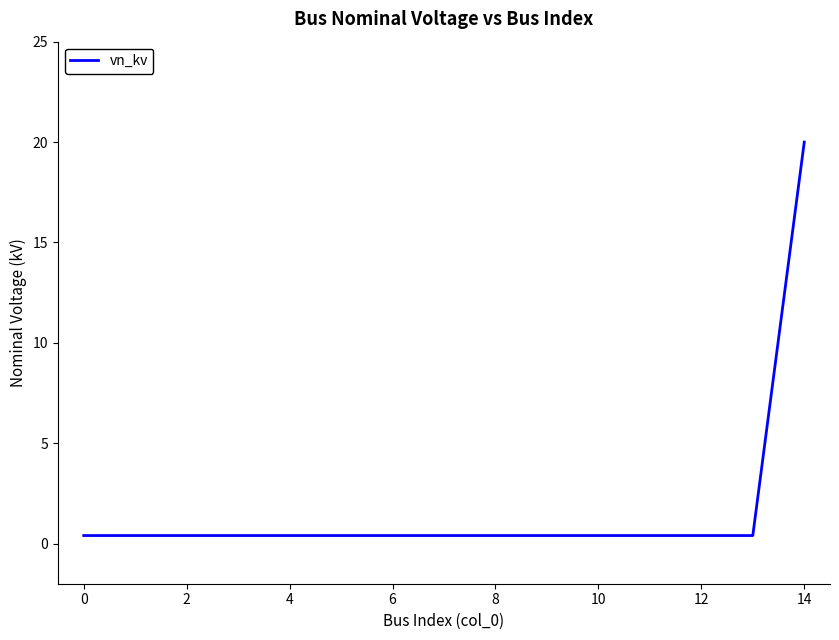

What is the greatest value displayed?

20.0